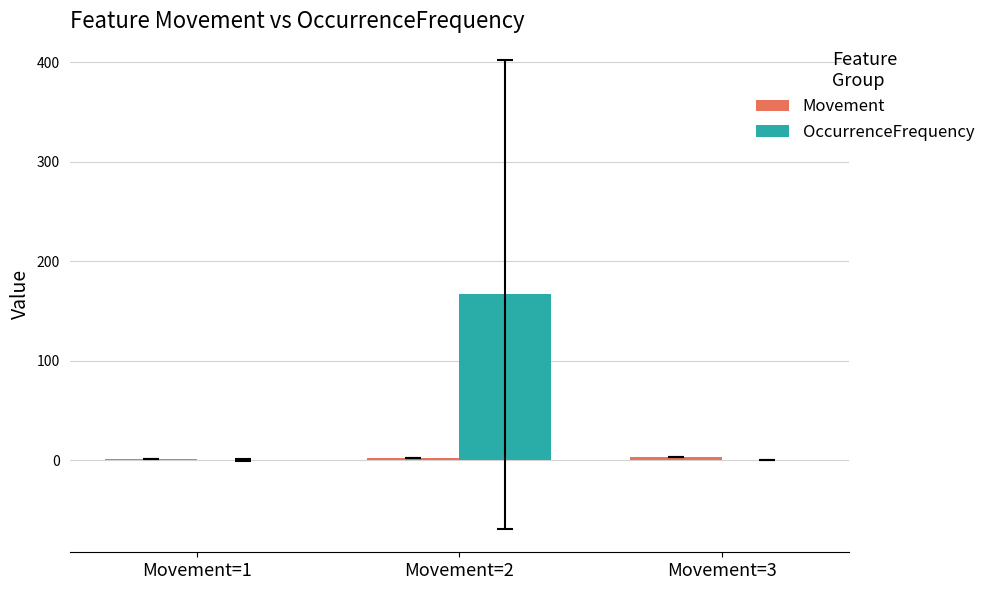

How many groups of bars are there?

3